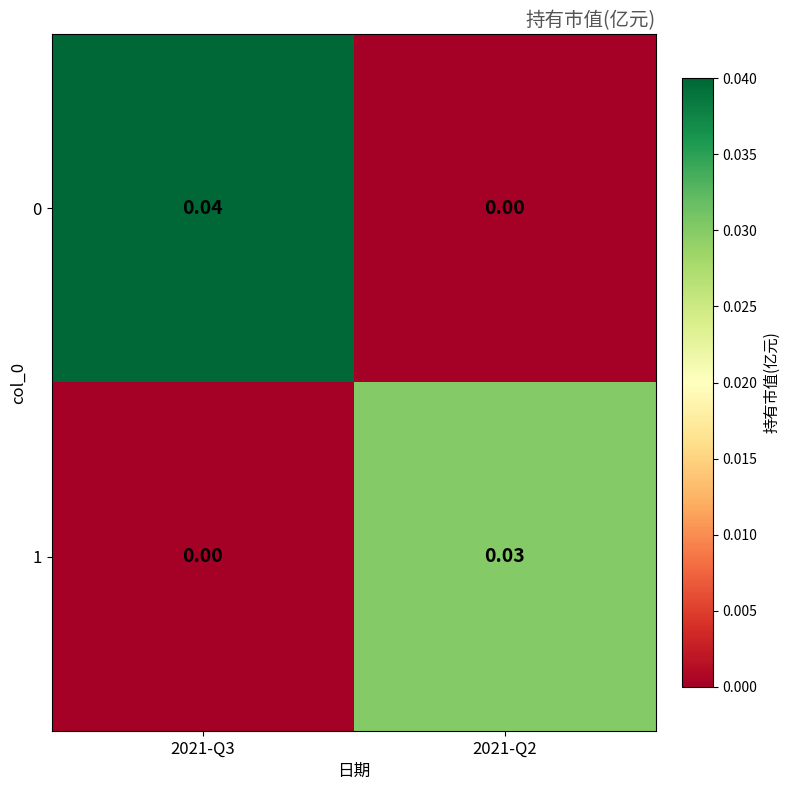

Is the value of 0 at 2021-Q2 greater than the value of 1 at 2021-Q2?

No